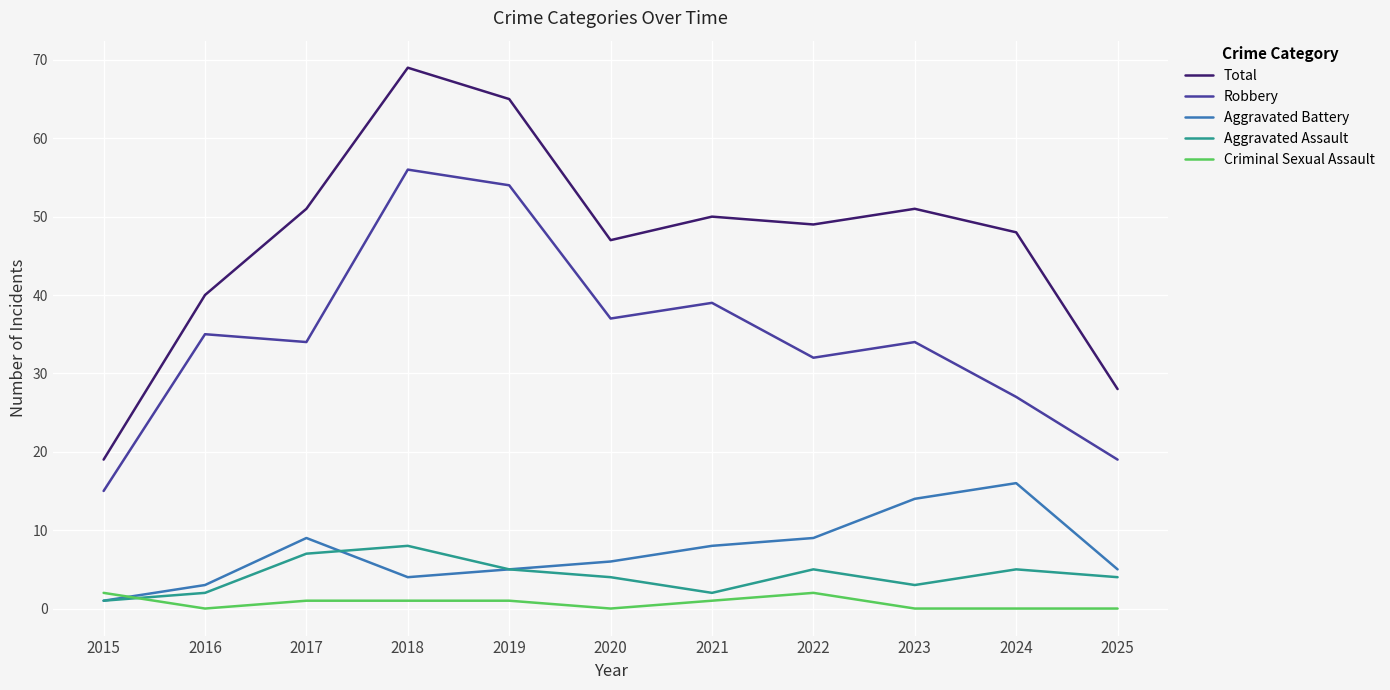

What is the spread (max minus min) of values at 2017?

50